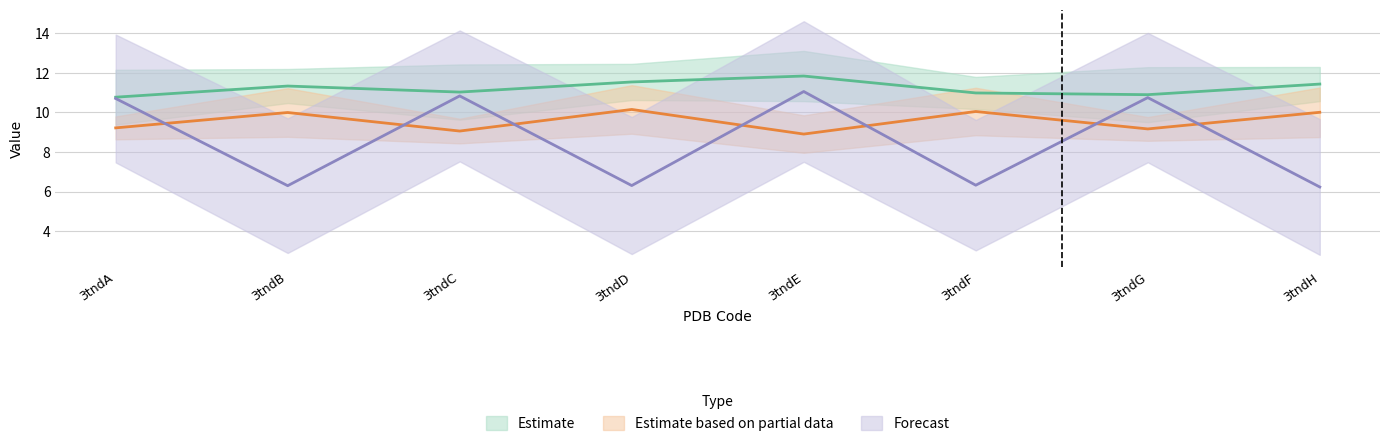

At how many categories does at least one series exceed 9?

8